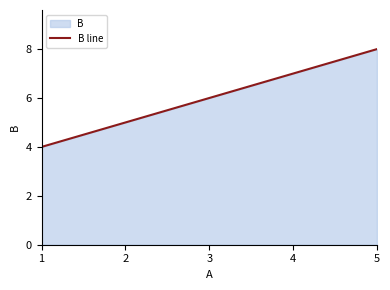

Does the chart have visible grid lines?

No